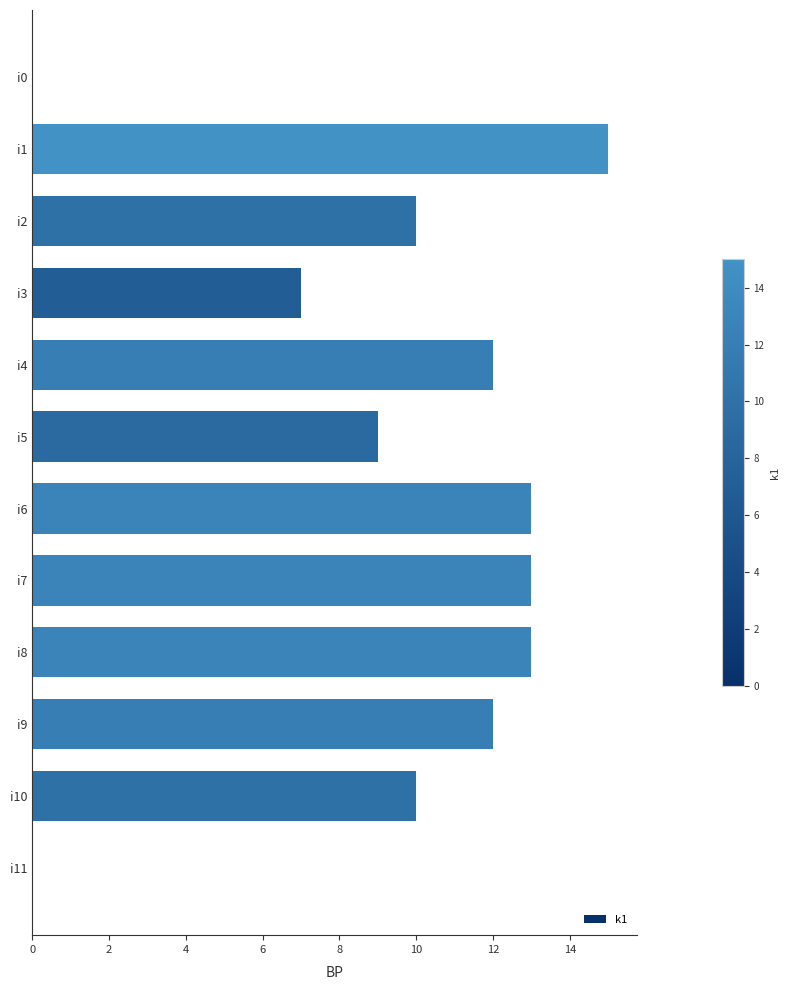

Reading top to bottom, extract all data points from this chart.

i0=0	i1=15	i2=10	i3=7	i4=12	i5=9	i6=13	i7=13	i8=13	i9=12	i10=10	i11=0